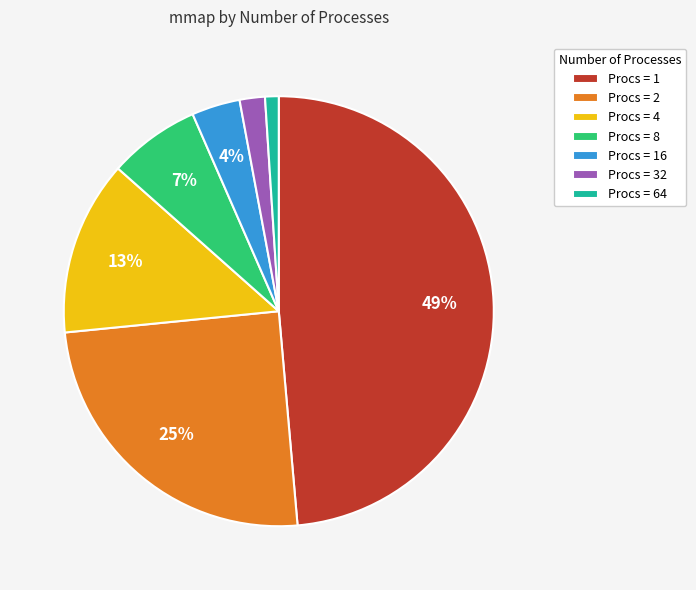

Is there any slice that represents more than half of the pie?

No